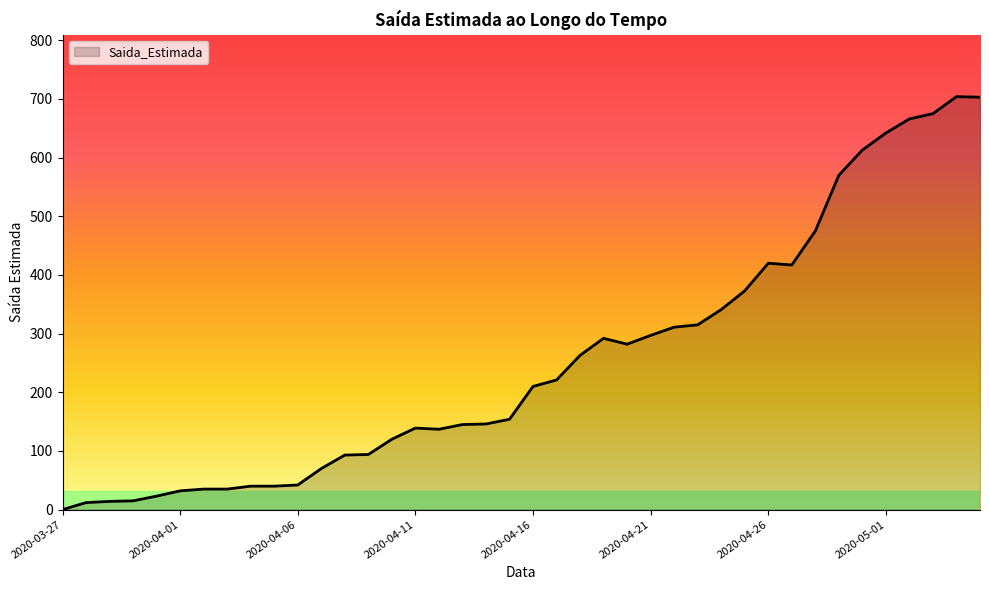

What is the maximum value shown in the chart?

704